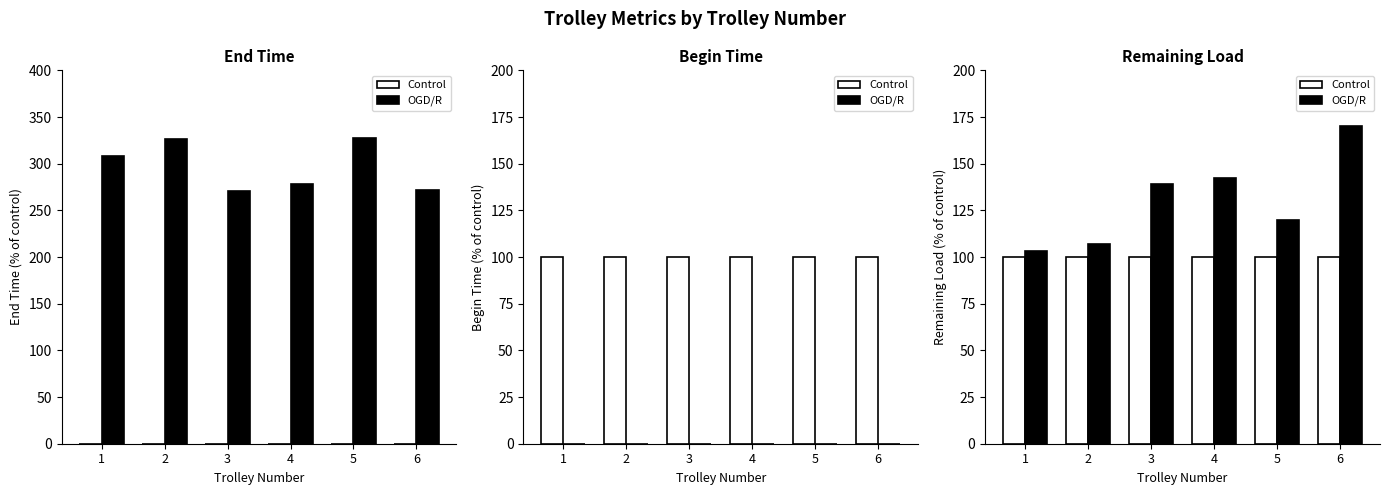

Which category has the lowest value in the OGD/R series?

1